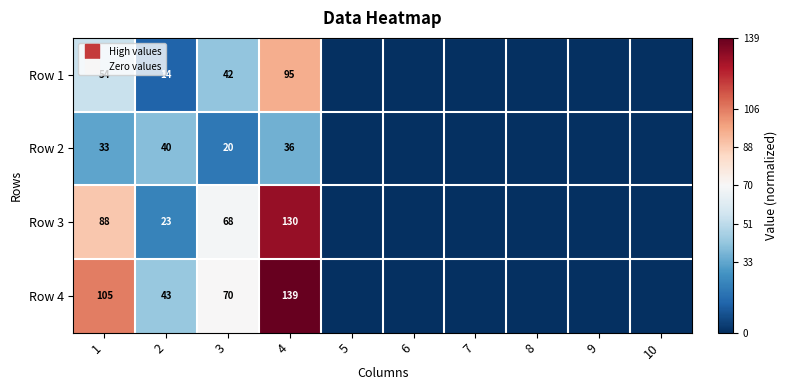

At how many categories does at least one series exceed 0?

3